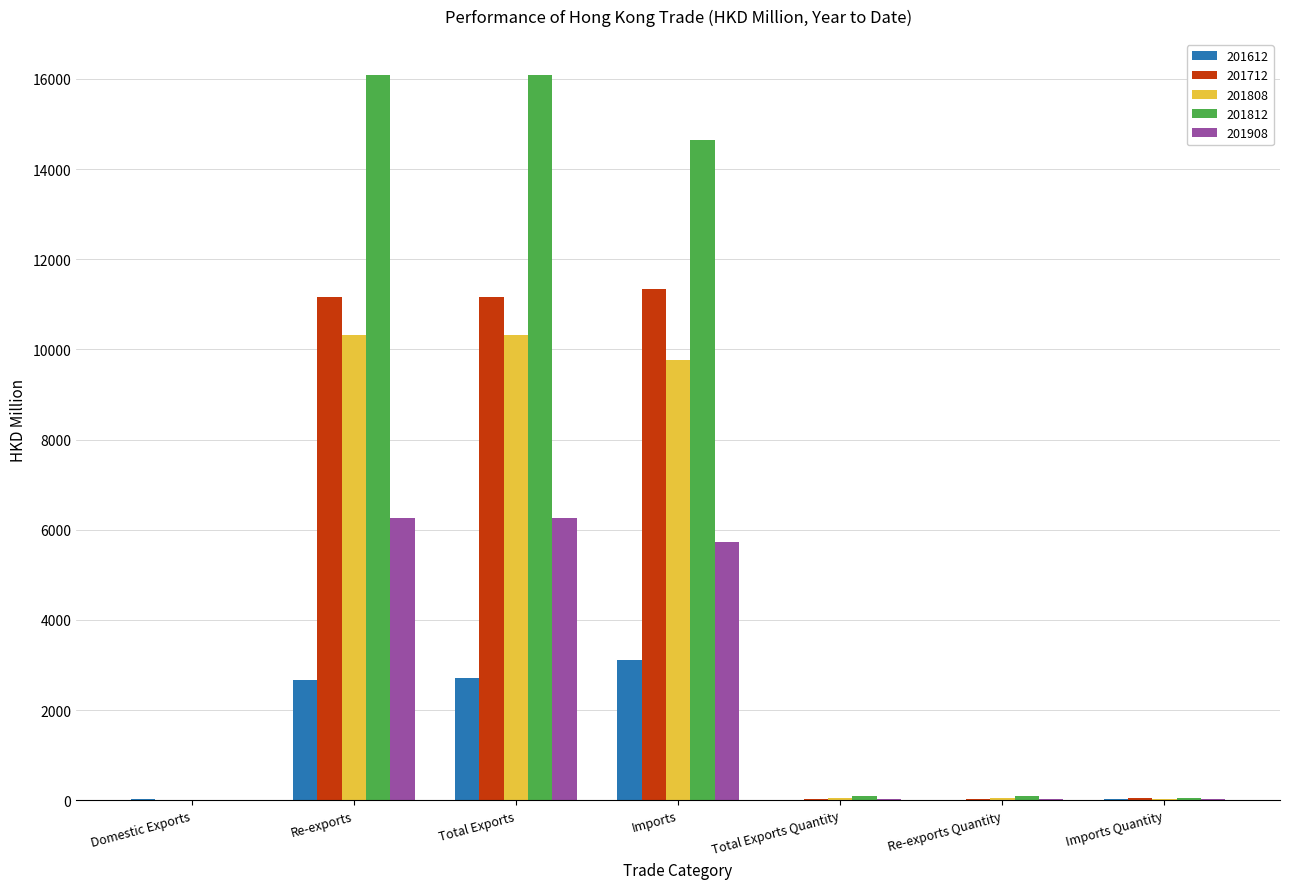

The 201712 series shows 2953.7 at Imports. True or false?

False